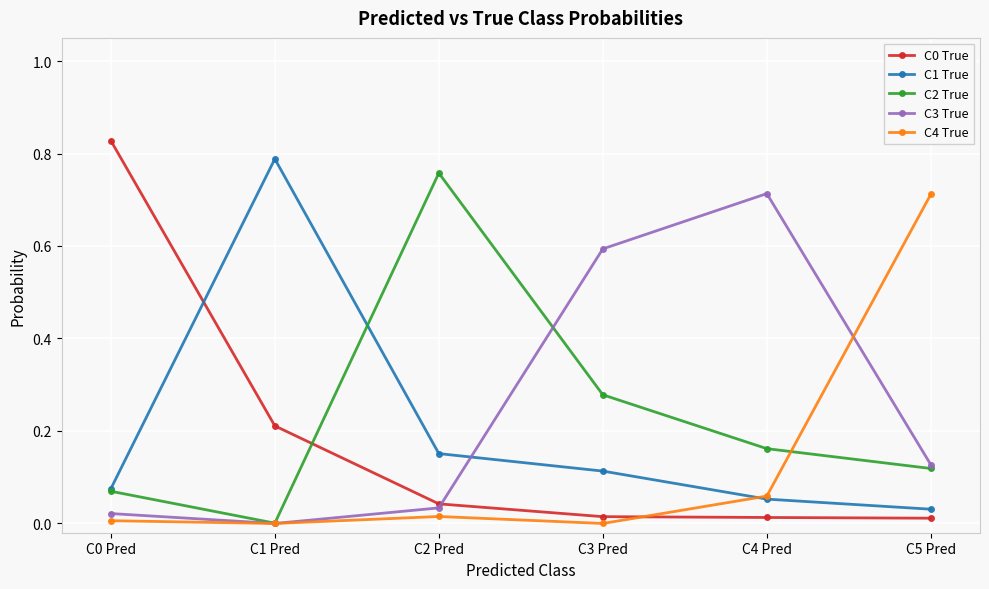

After their last crossing, which series has the higher values: C1 True or C3 True?

C3 True